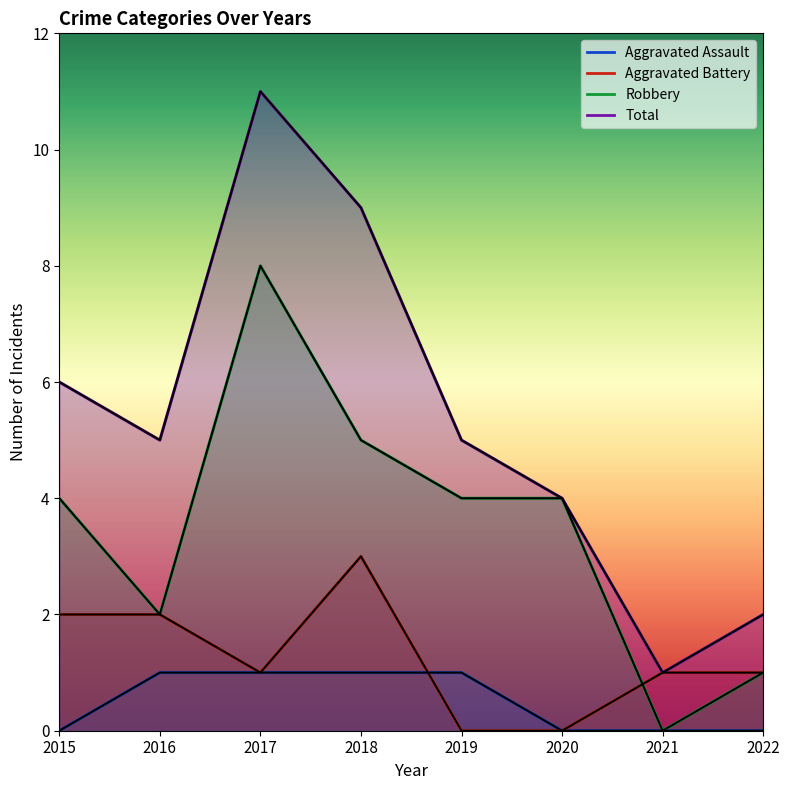

What is the difference between the maximum and minimum values in the Aggravated Assault series?

1